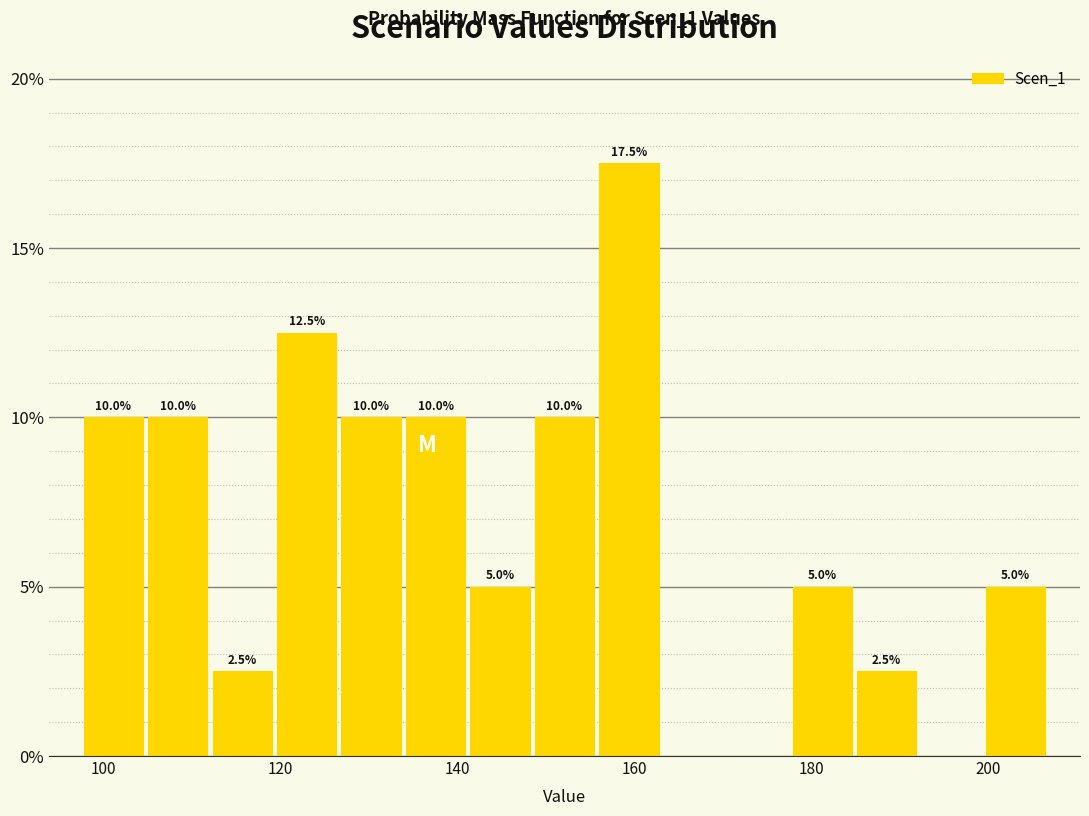

Read against the x-axis, roughly where is the centre of the tallest bar?

160